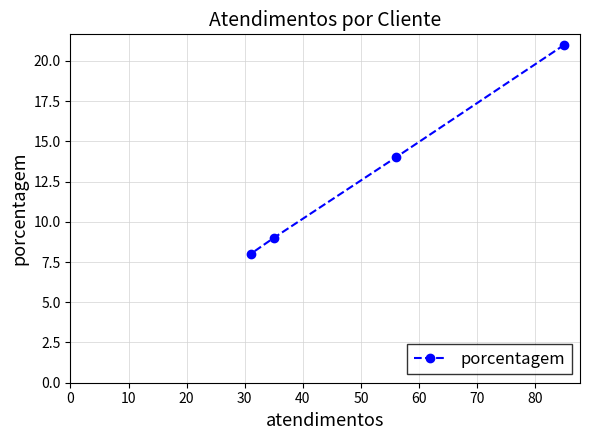

What is the value of the 4th point from the left?

21